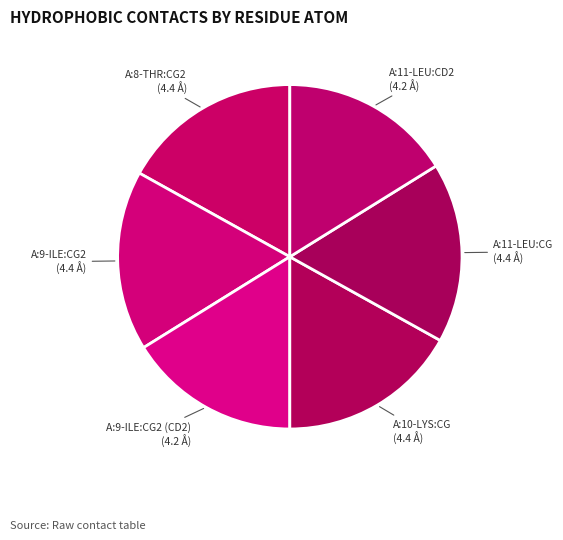

To the nearest percent, what is the difference between the largest and smallest slice percentages?

1%